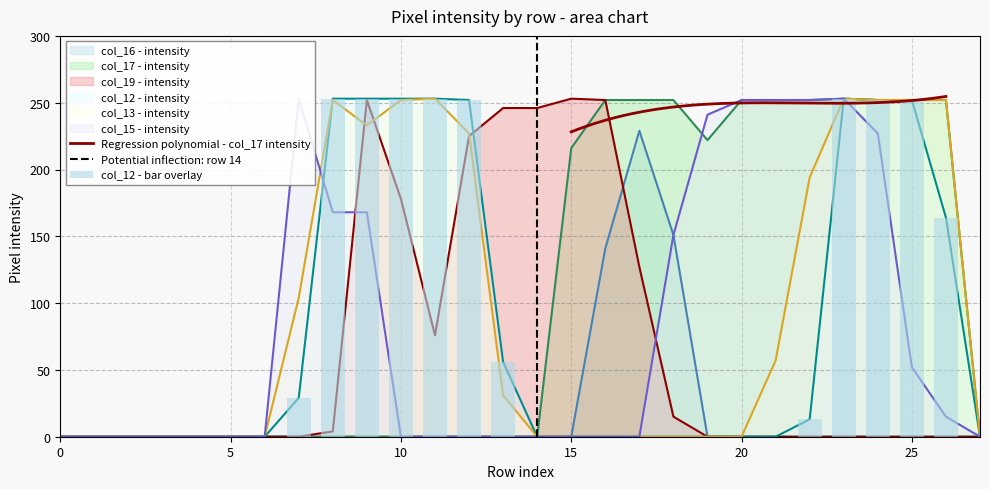

Which series changed the most between 4 and 13?

col_19